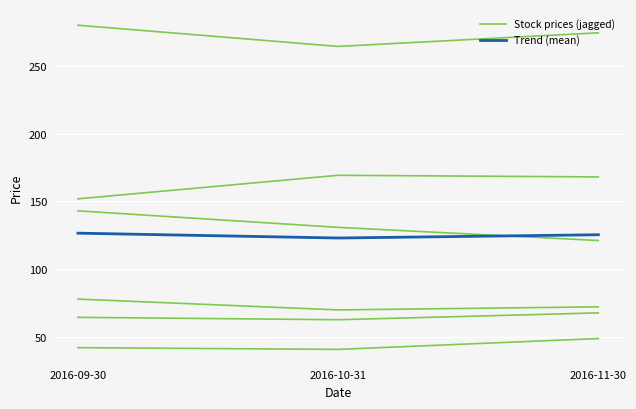

What are all the series names shown in the legend?

Stock prices (jagged), Trend (mean)